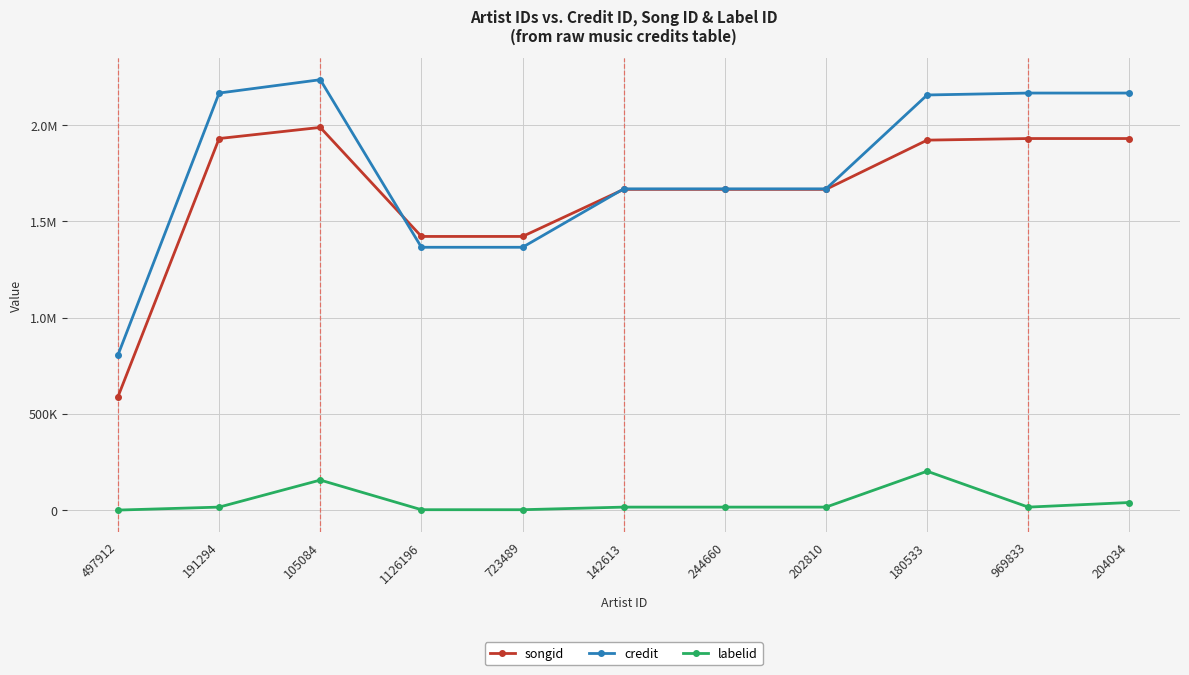

Does the chart have visible grid lines?

Yes